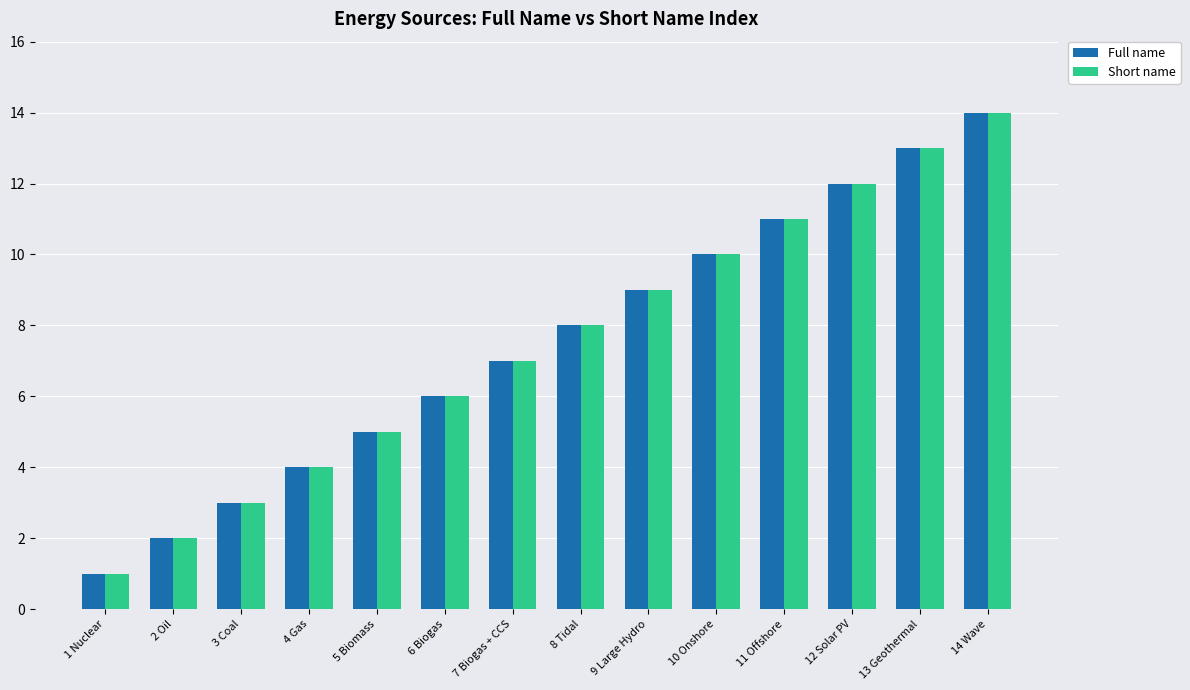

What is the maximum value shown in the chart?

14